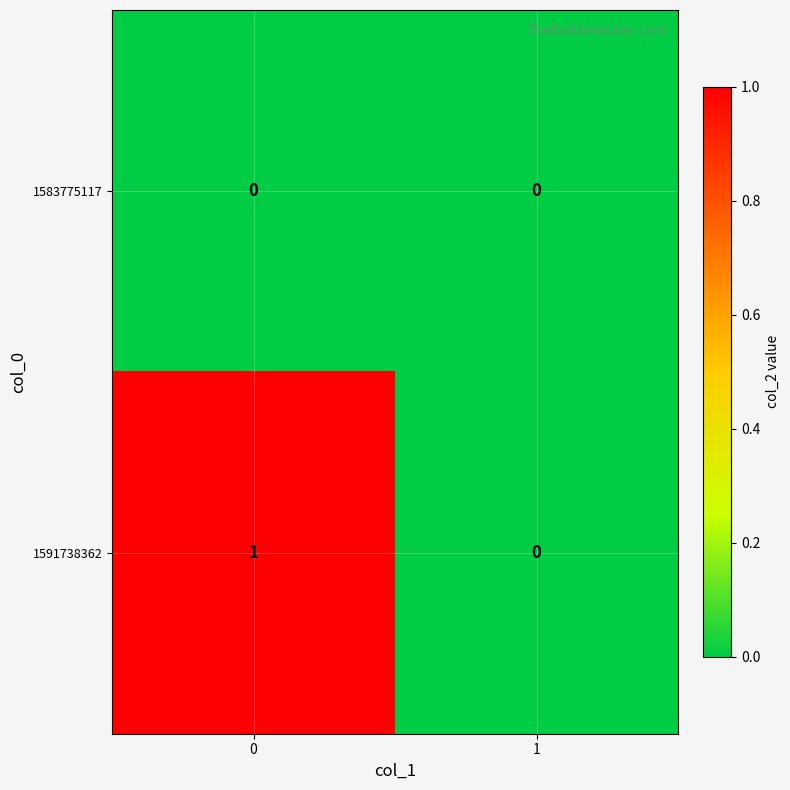

Reading left to right, extract all data points from this chart.

1583775117: 0	0
1591738362: 1	0